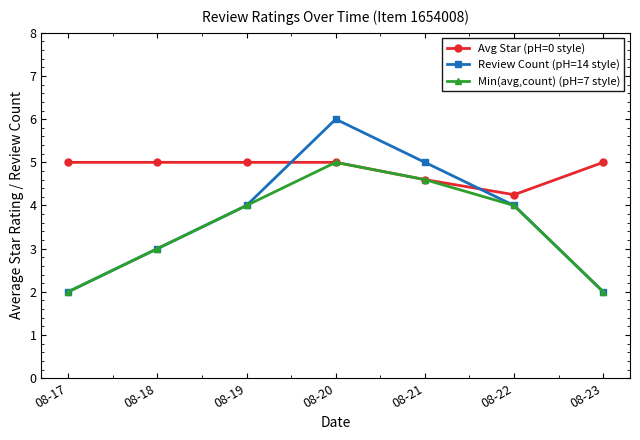

Which series has the largest range (max minus min)?

Review Count (pH=14 style)